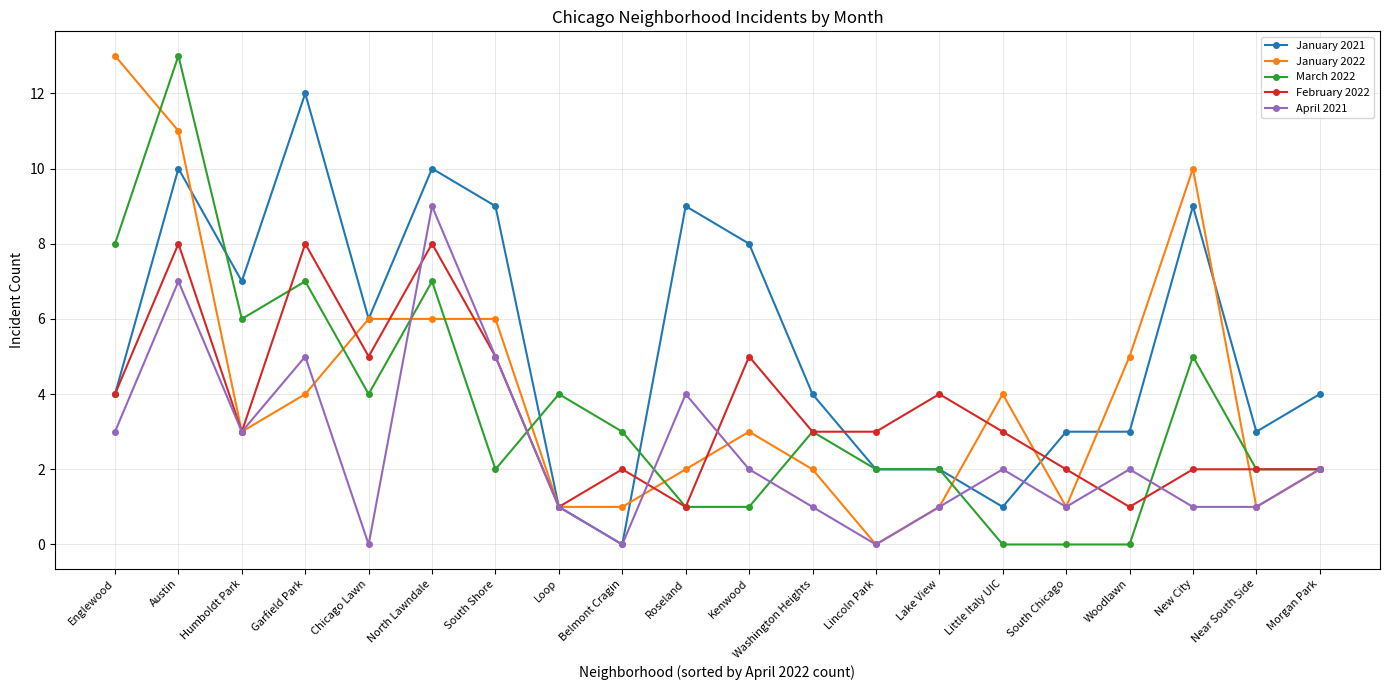

Where does the April 2021 series first go above 2?

Englewood